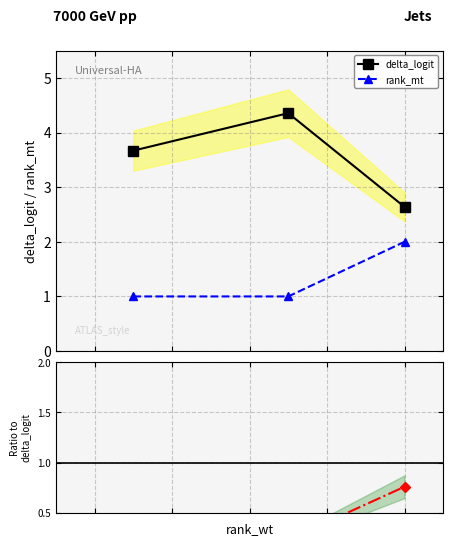

What is the value of the delta_logit point at the 2nd from the left?

4.4